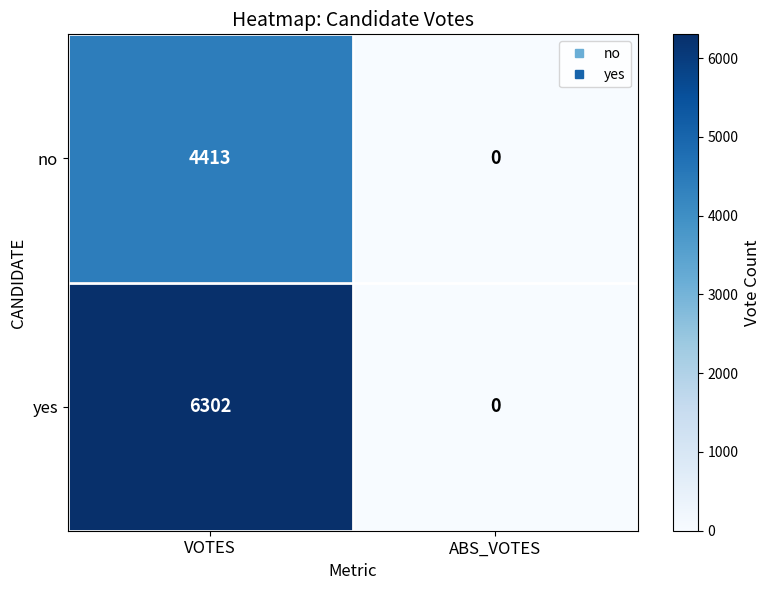

What value does the yes series have at VOTES, to the nearest 10?

6300